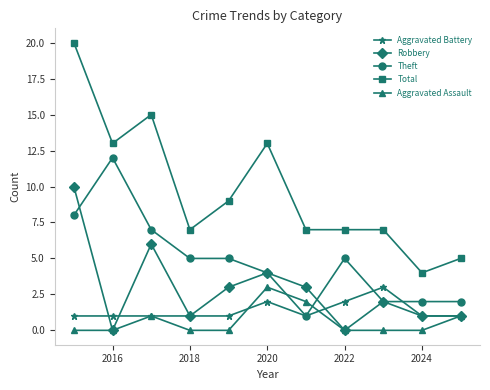

Does the chart display data point markers on the line(s)?

Yes